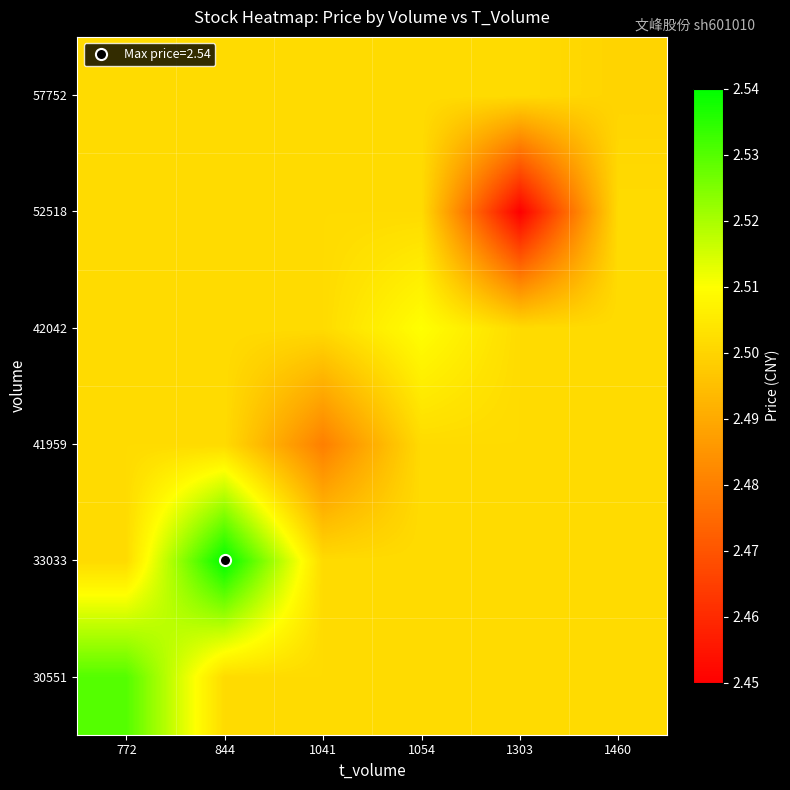

Reading left to right, list all the values displayed in this chart.

30551: 772=2.5	844=2.5	1041=2.5	1054=2.5	1303=2.5	1460=2.5
33033: 772=2.5	844=2.5	1041=2.5	1054=2.5	1303=2.5	1460=2.5
41959: 772=2.5	844=2.5	1041=2.5	1054=2.5	1303=2.5	1460=2.5
42042: 772=2.5	844=2.5	1041=2.5	1054=2.5	1303=2.5	1460=2.5
52518: 772=2.5	844=2.5	1041=2.5	1054=2.5	1303=2.5	1460=2.5
57752: 772=2.5	844=2.5	1041=2.5	1054=2.5	1303=2.5	1460=2.5